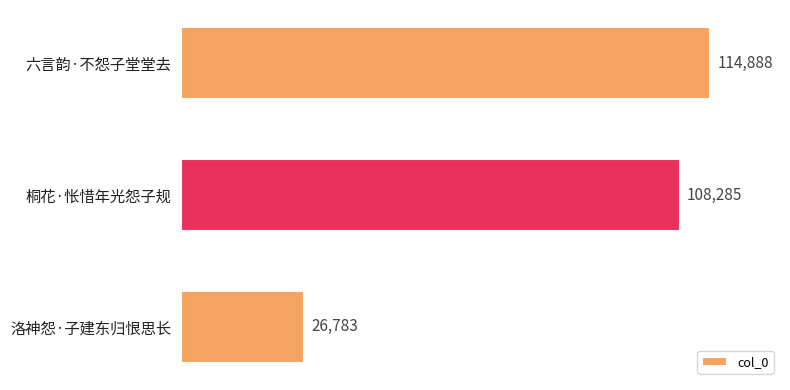

Are the bars grouped side by side (vs. stacked)?

No